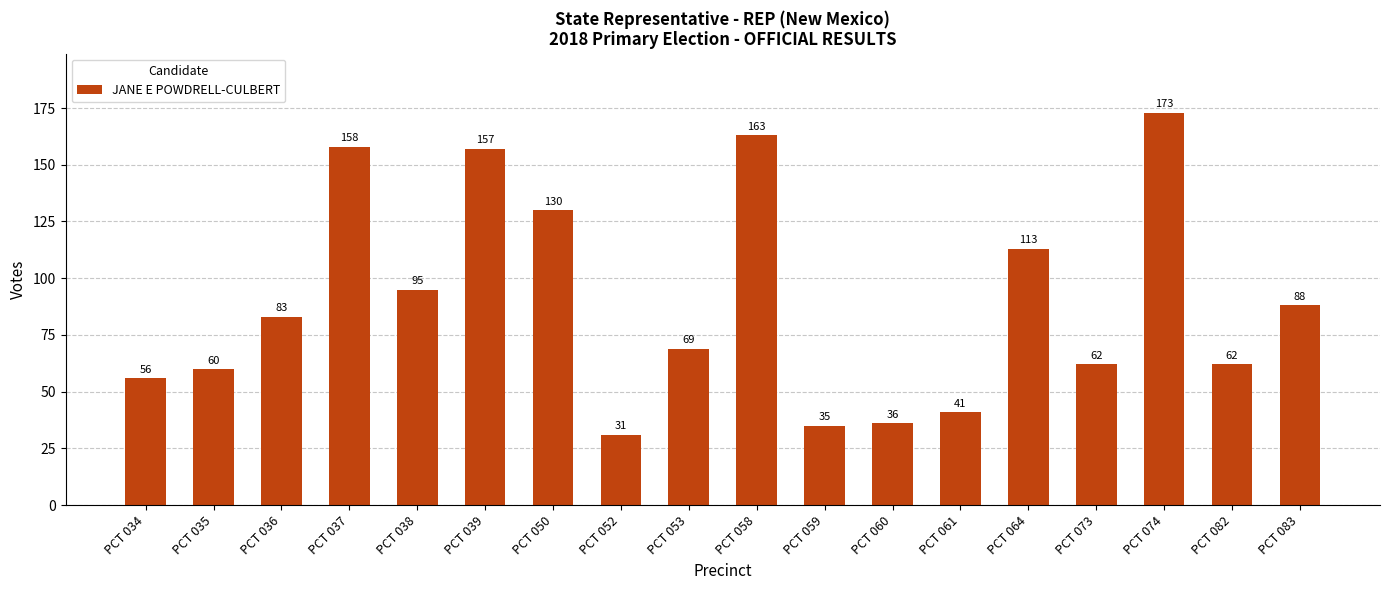

Approximately how many times larger is the value at PCT 036 compared to PCT 083?

0.9